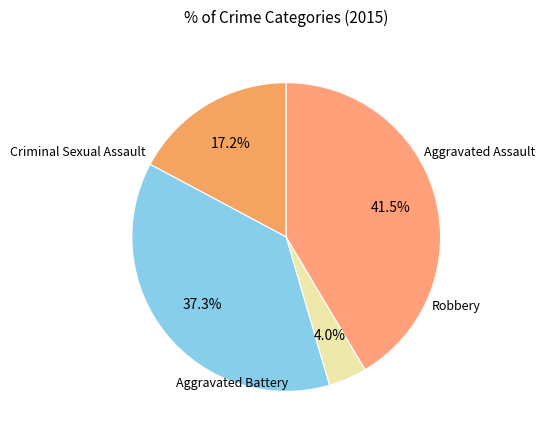

To the nearest percent, what is the average slice percentage?

25%